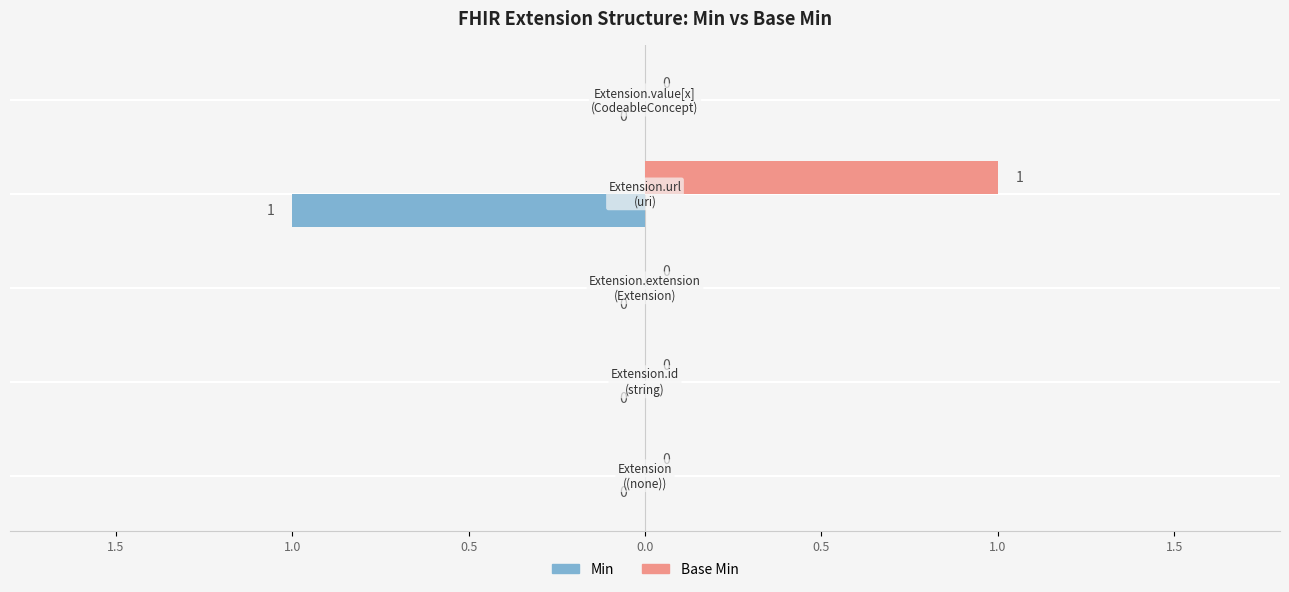

What is the highest value of the Base Min series?

1